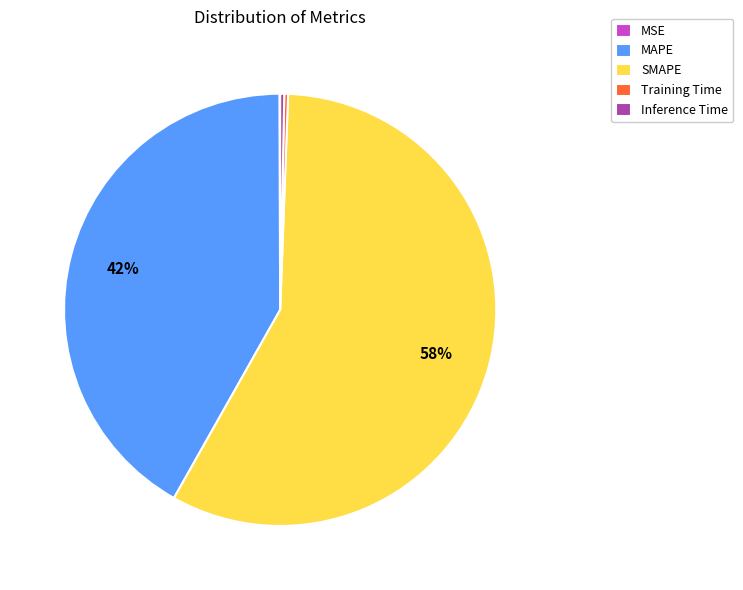

To the nearest percent, what percentage of the pie is MAPE?

42%